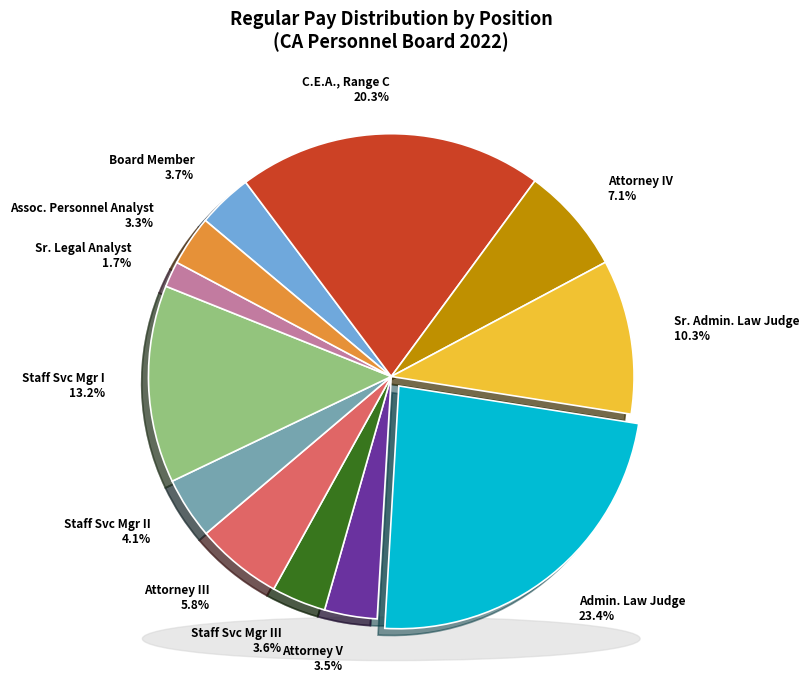

To the nearest percent, what is the combined percentage of Staff Services Manager I and Attorney V, Range A?

17%